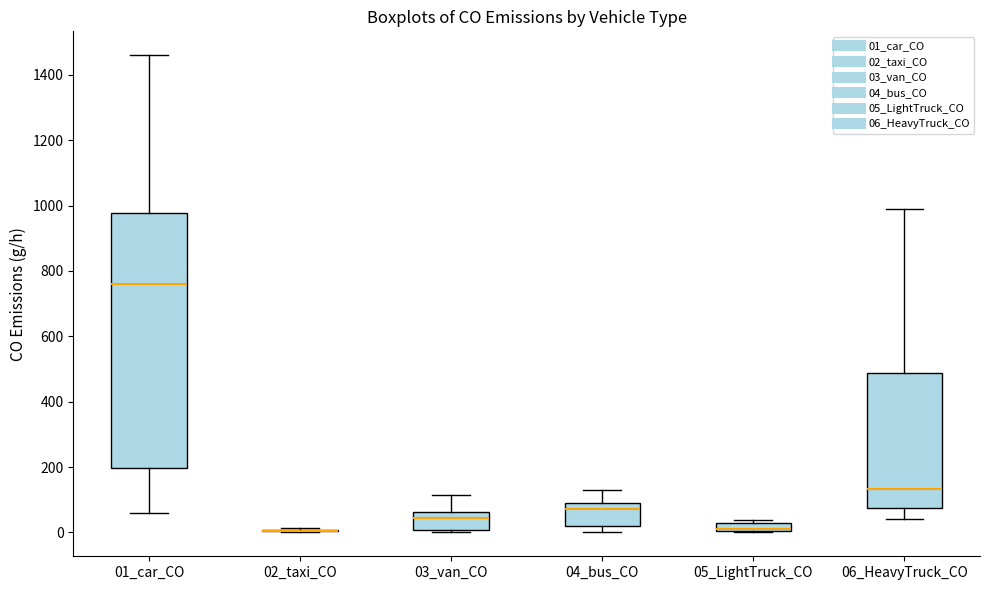

Where does the lower whisker of the box for 06_HeavyTruck_CO end on the y-axis? The values are not printed on the chart, so give them approximately, as read against the axis.

40